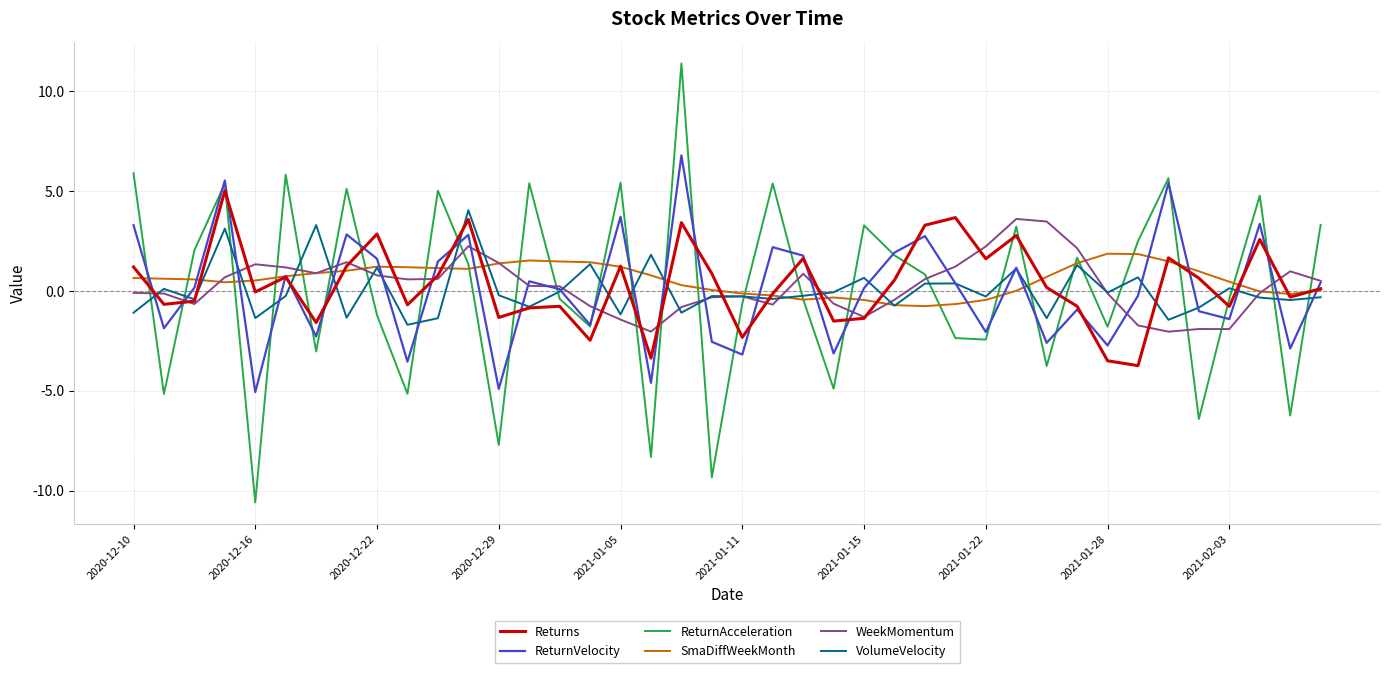

True or false: Returns and ReturnAcceleration intersect in this chart.

True